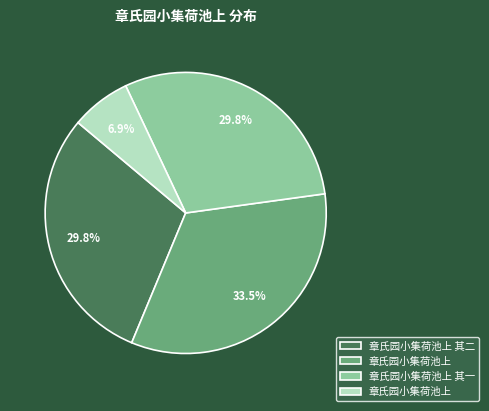

How many slices are in this pie chart?

4